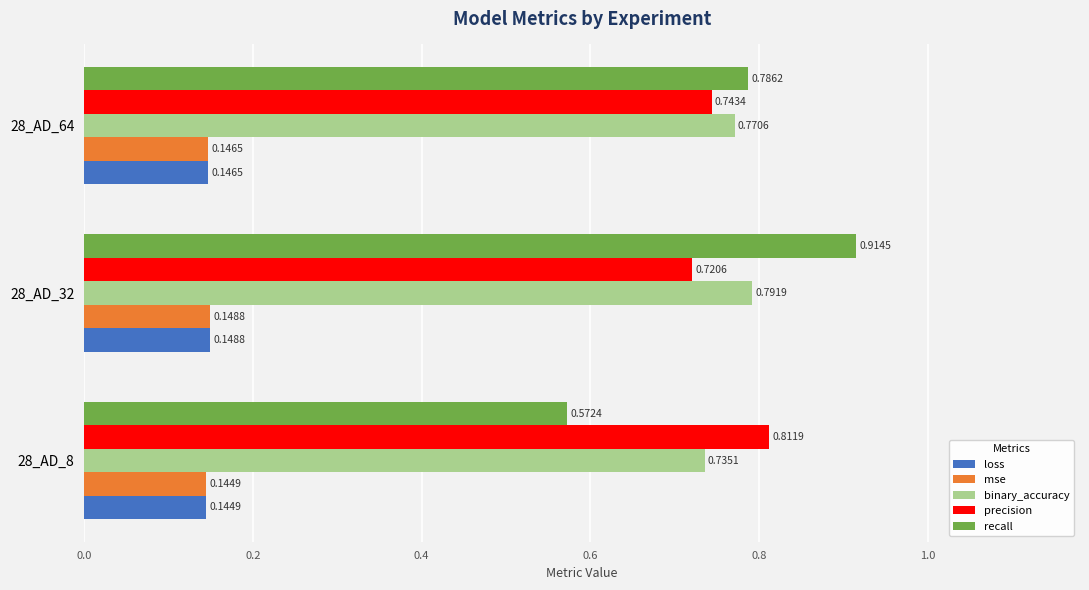

Which series has the largest total across all categories?

binary_accuracy